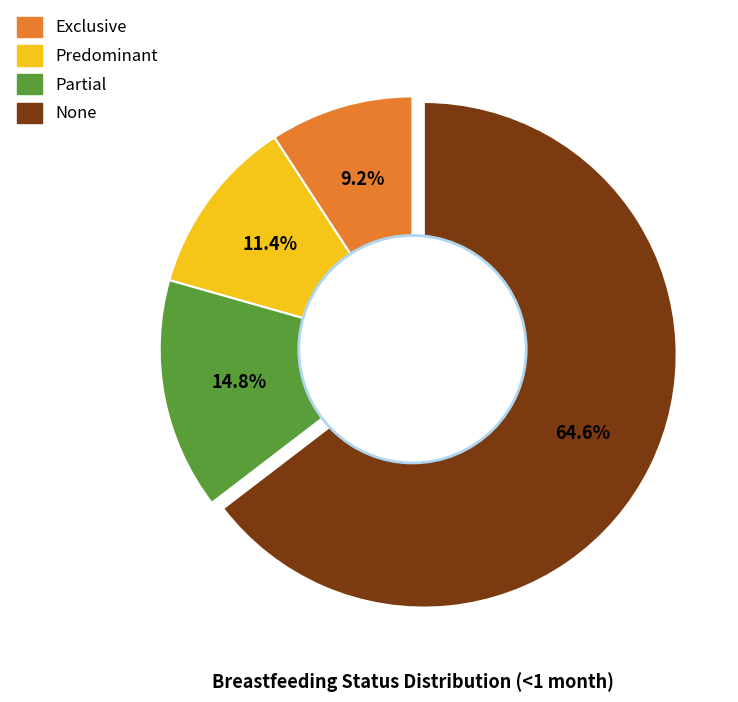

Count the number of slices in the pie.

4